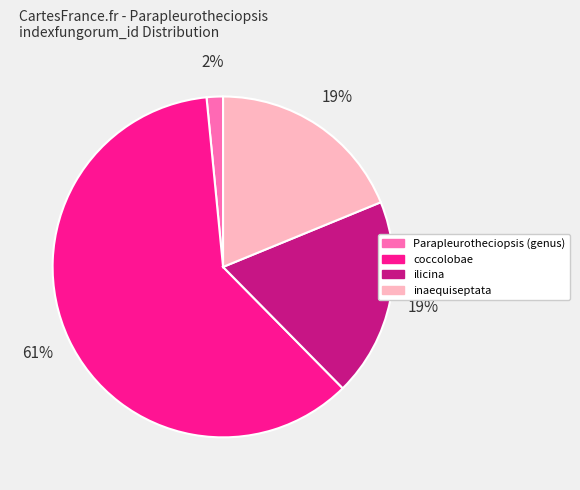

To the nearest percent, what is the difference between the coccolobae and ilicina slice percentages?

42%